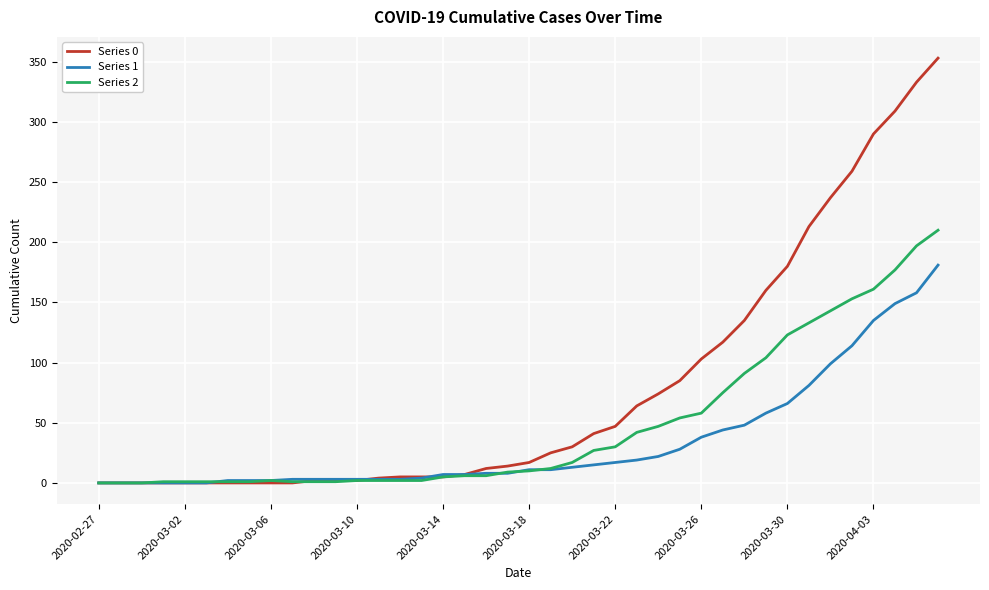

Which series has the largest total across all categories?

Series 0